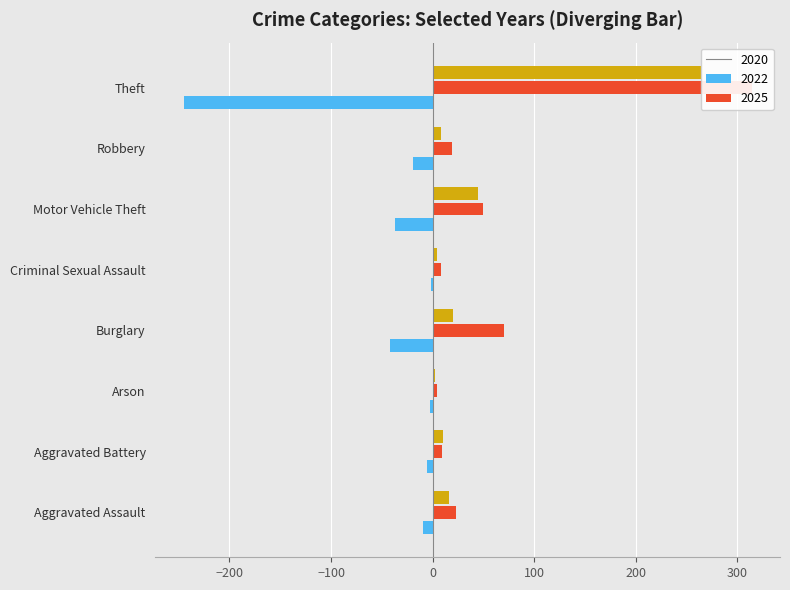

Reading left to right, transcribe all the data shown in this chart.

2020: -9	-6	-3	-42	-2	-37	-19	-245
2022: 23	9	4	70	8	50	19	314
2025: 16	10	2	20	4	45	8	264